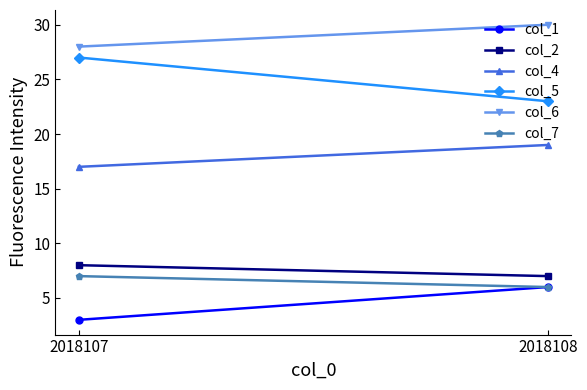

Which series has the largest range (max minus min)?

col_5